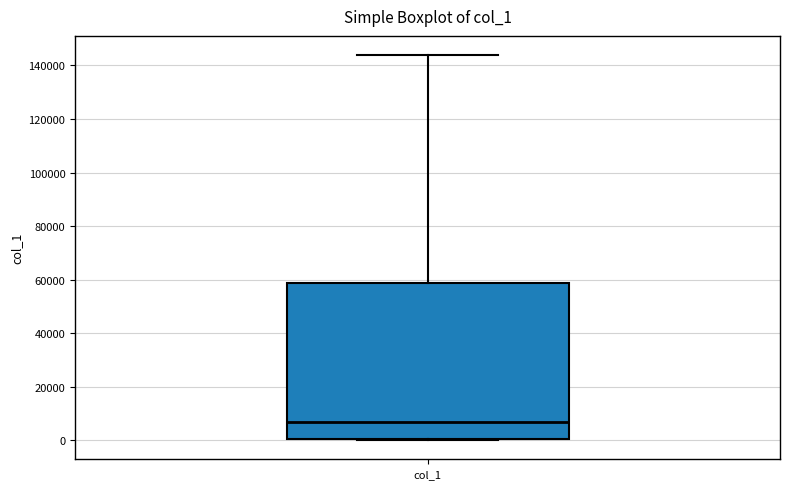

Where is the lower edge of the box for col_1 on the y-axis? The values are not printed on the chart, so give them approximately, as read against the axis.

0